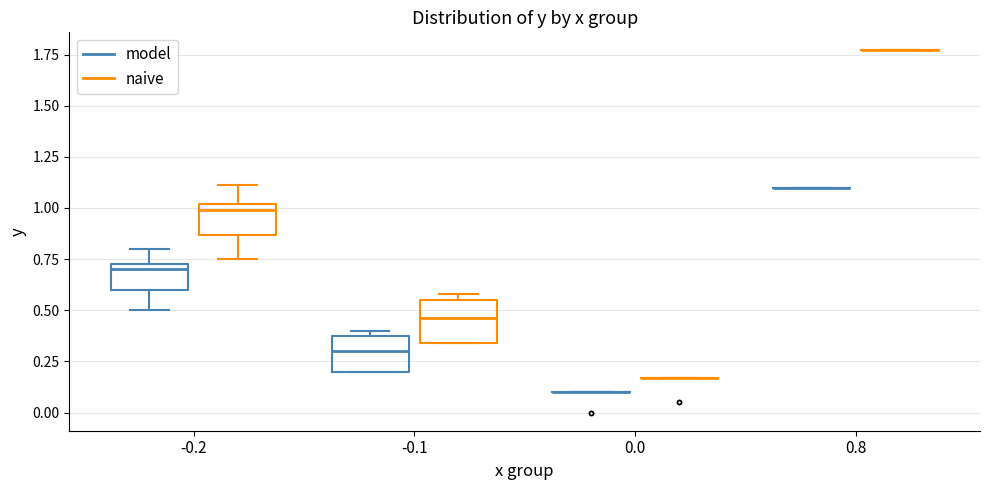

Reading left to right, read every box against the y-axis: the position of its median line, the range the box covers, and the ends of its whiskers. The values are not printed on the chart, so give them approximately, as read against the axis.

-0.2 (model): median 0.70, box 0.60 to 0.75, whiskers 0.50 to 0.80
-0.2 (naive): median 1.00 (just below the box's upper edge), box 0.85 to 1.00, whiskers 0.75 to 1.10
-0.1 (model): median 0.30, box 0.20 to 0.40, whiskers 0.20 to 0.40 (just above the box's upper edge)
-0.1 (naive): median 0.45, box 0.35 to 0.55, whiskers 0.35 to 0.60
0.0 (model): box collapsed to a line at 0.10, whiskers 0.10 to 0.10
0.0 (naive): box collapsed to a line at 0.15, whiskers 0.15 to 0.15
0.8 (model): box collapsed to a line at 1.10, whiskers 1.10 to 1.10
0.8 (naive): box collapsed to a line at 1.75, whiskers 1.75 to 1.75